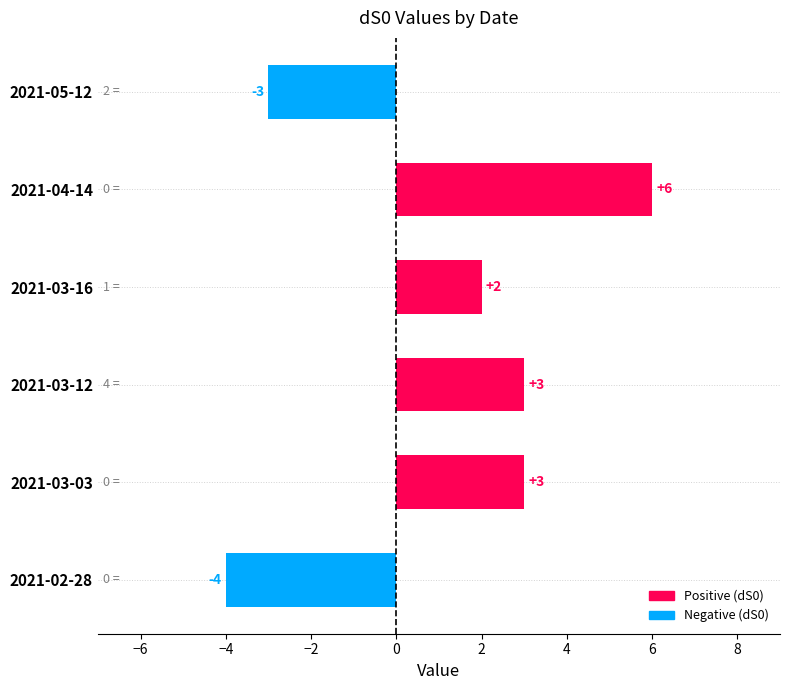

How many values are between -3 and 3?

4